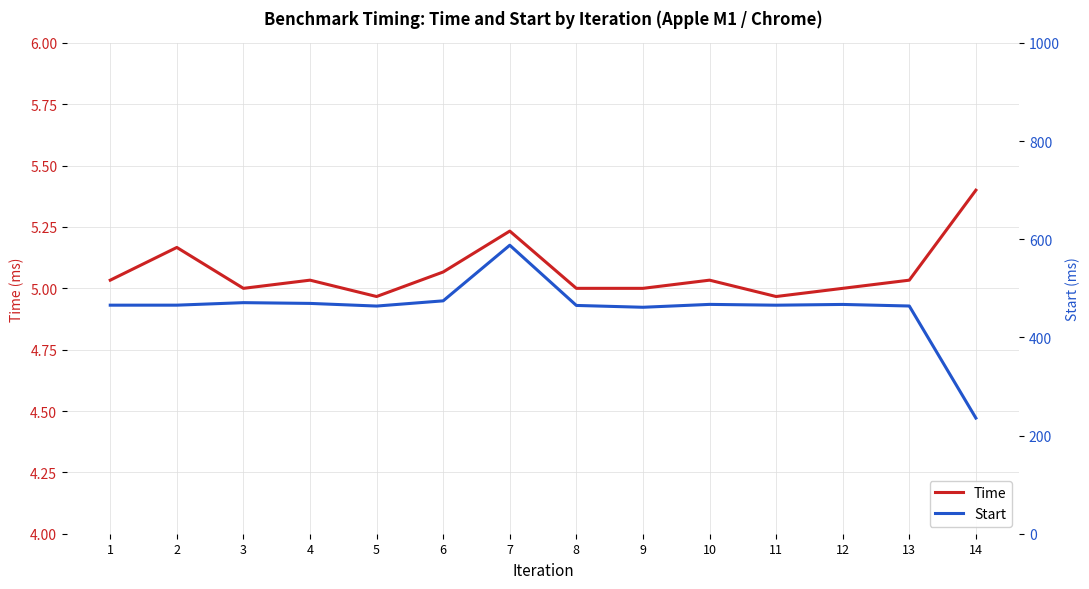

At which category does Time reach its first local peak?

2